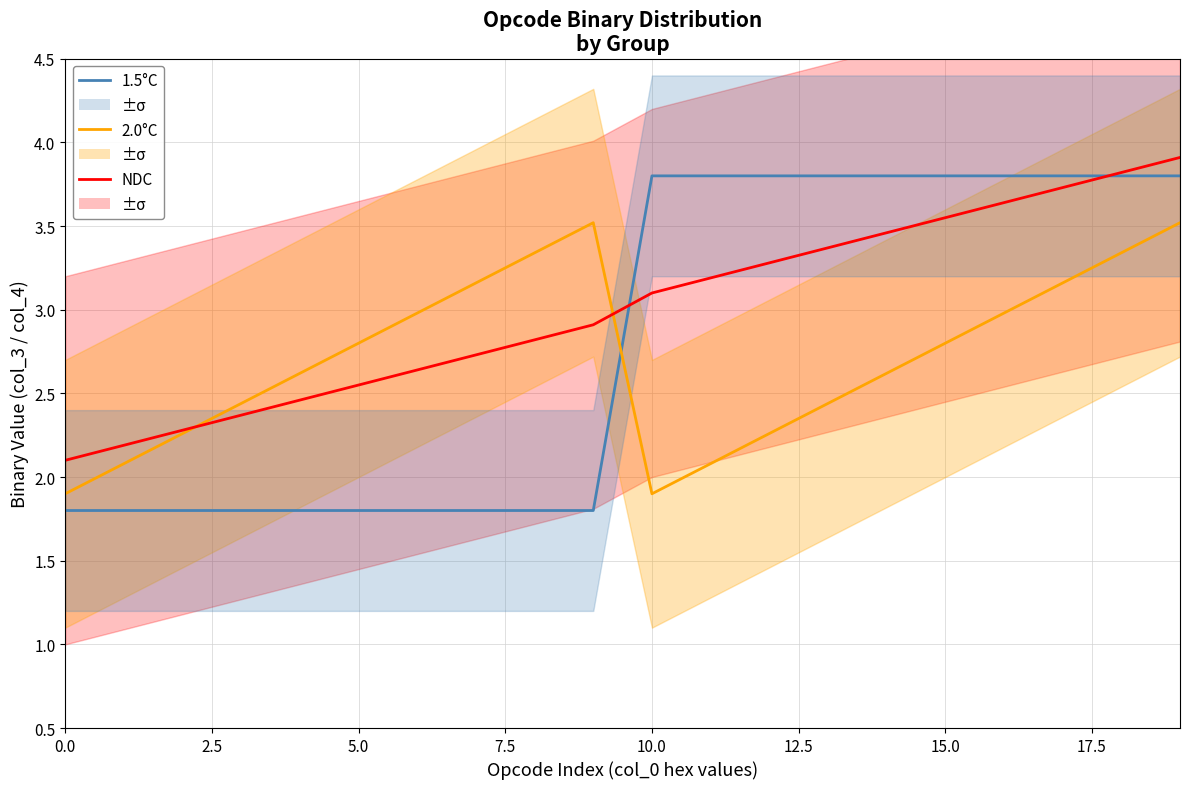

How many data points in 2.0°C are above 2?

18